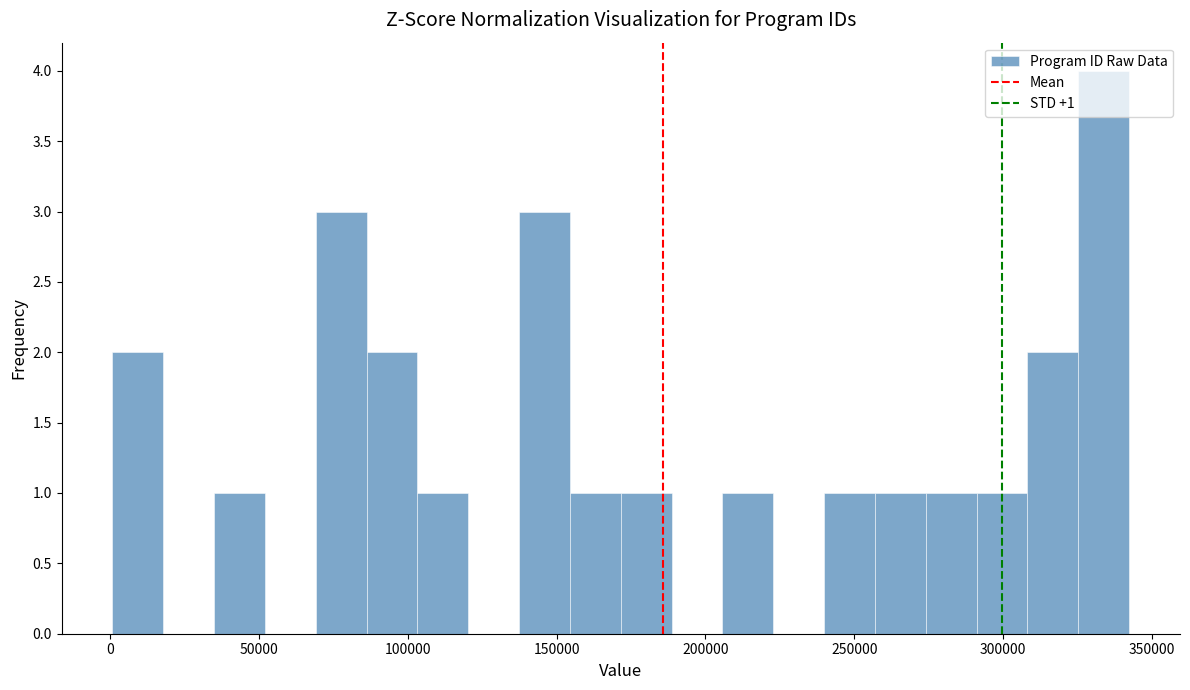

Around what value on the x-axis is the tallest bar? Give the approximate position of its centre, as read against the axis.

335000